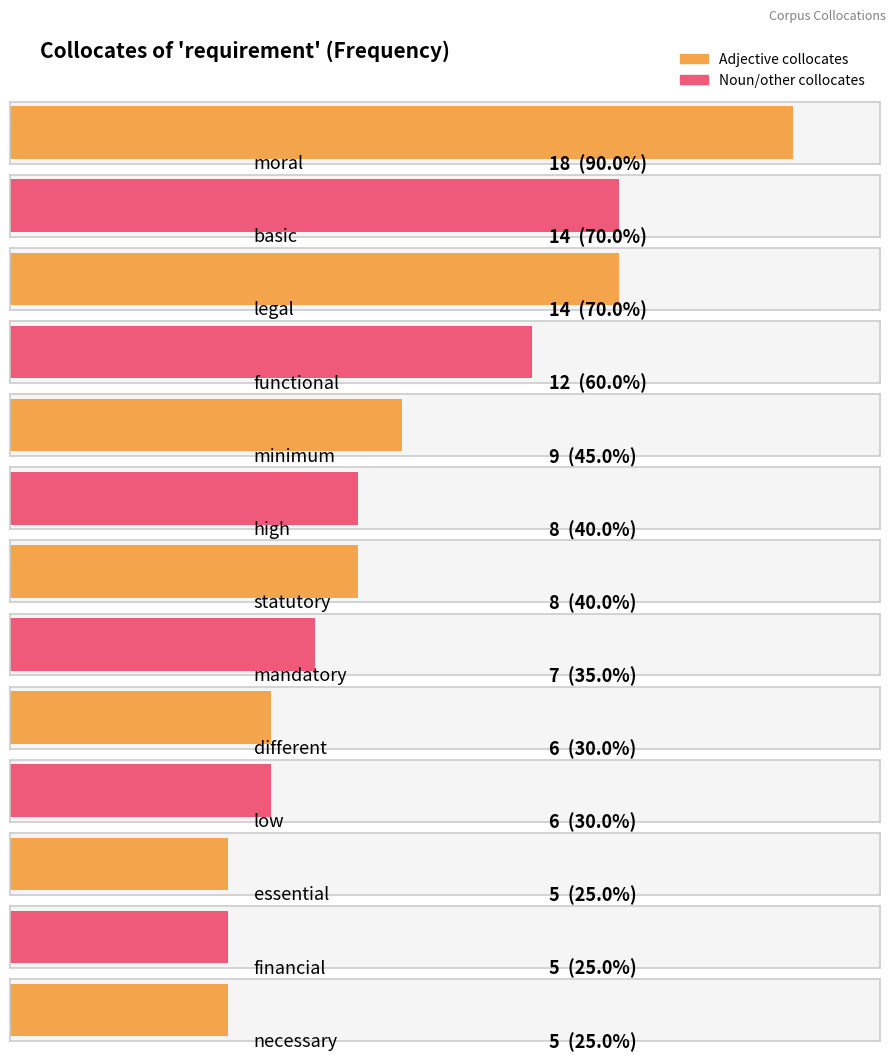

What is the approximate value at different, to the nearest 5?

5